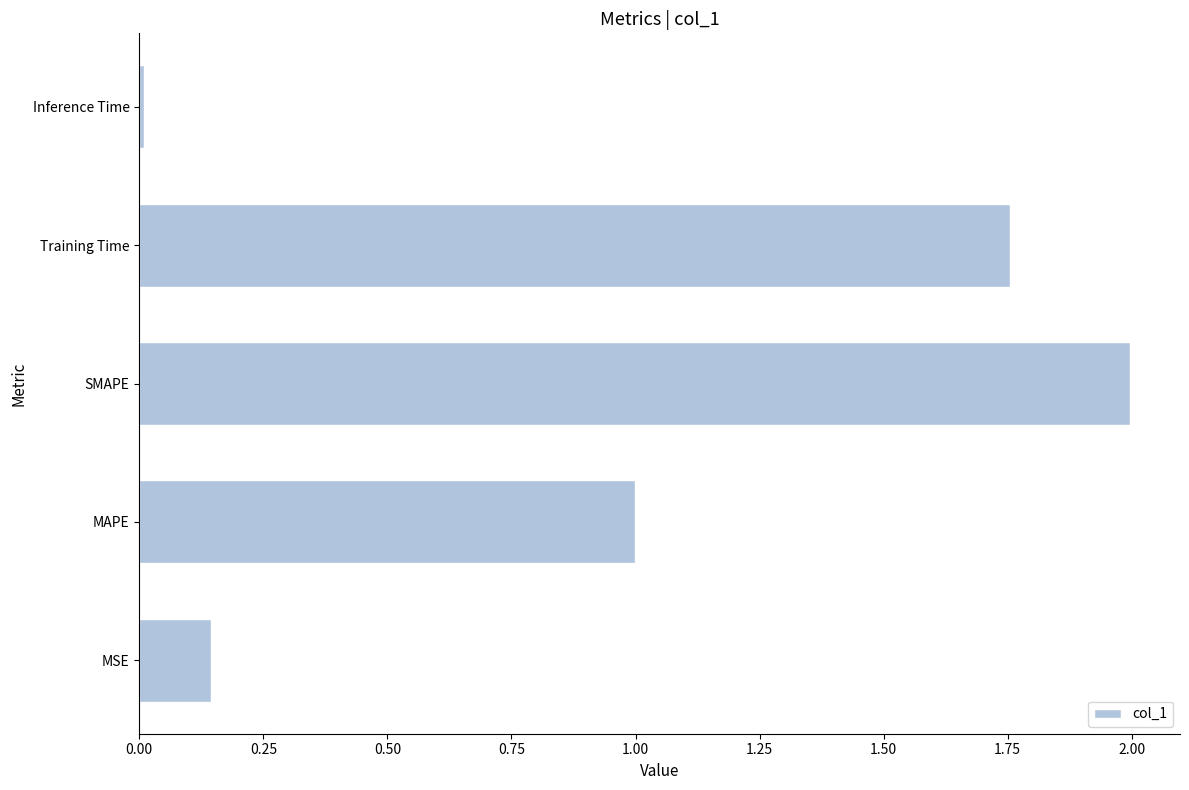

What is the change in value from MAPE to Training Time?

+0.8